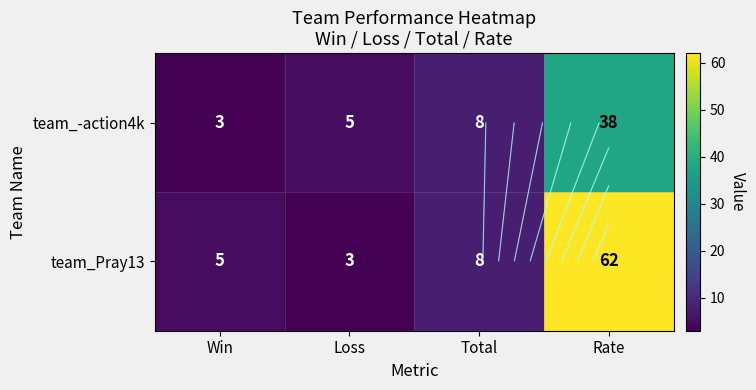

How many data points does each series have?

4